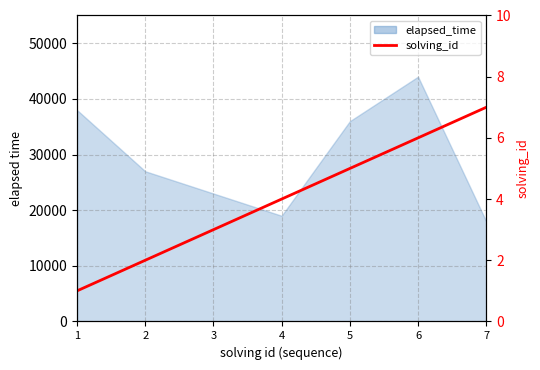

Does the chart have visible grid lines?

Yes